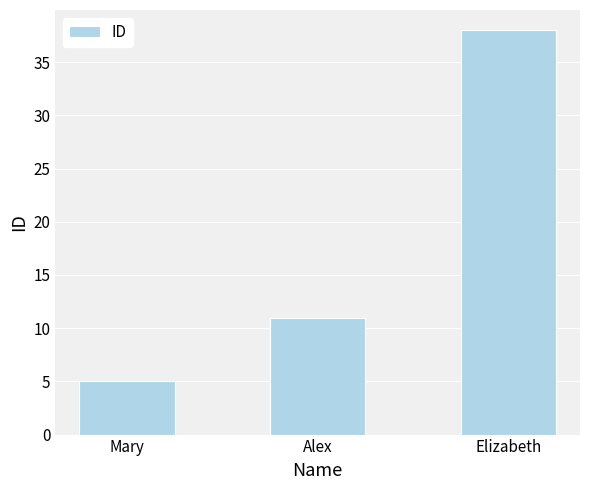

Where is the data nearest to the value 21?

Alex